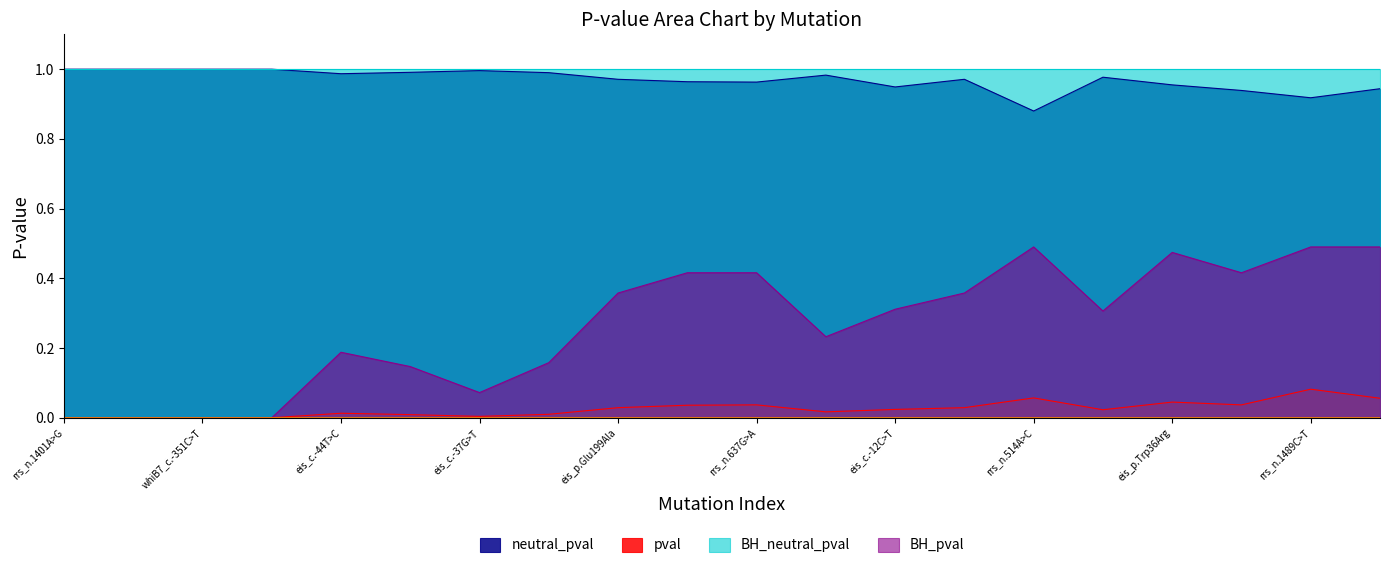

Is it true that BH_pval equals 0.1 at rrs_n.1402C>T?

True